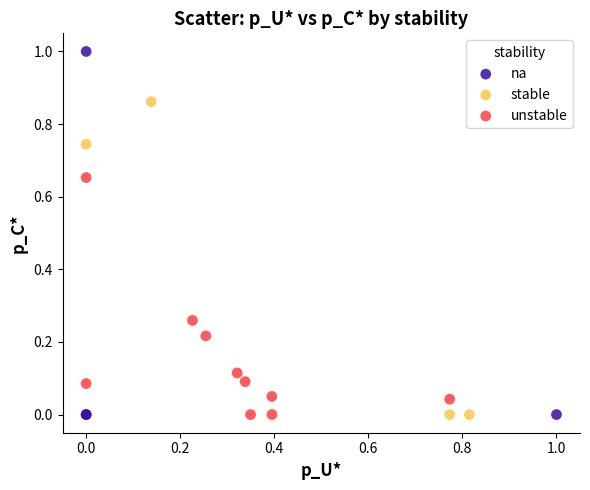

Which series has the widest spread of Y values?

na